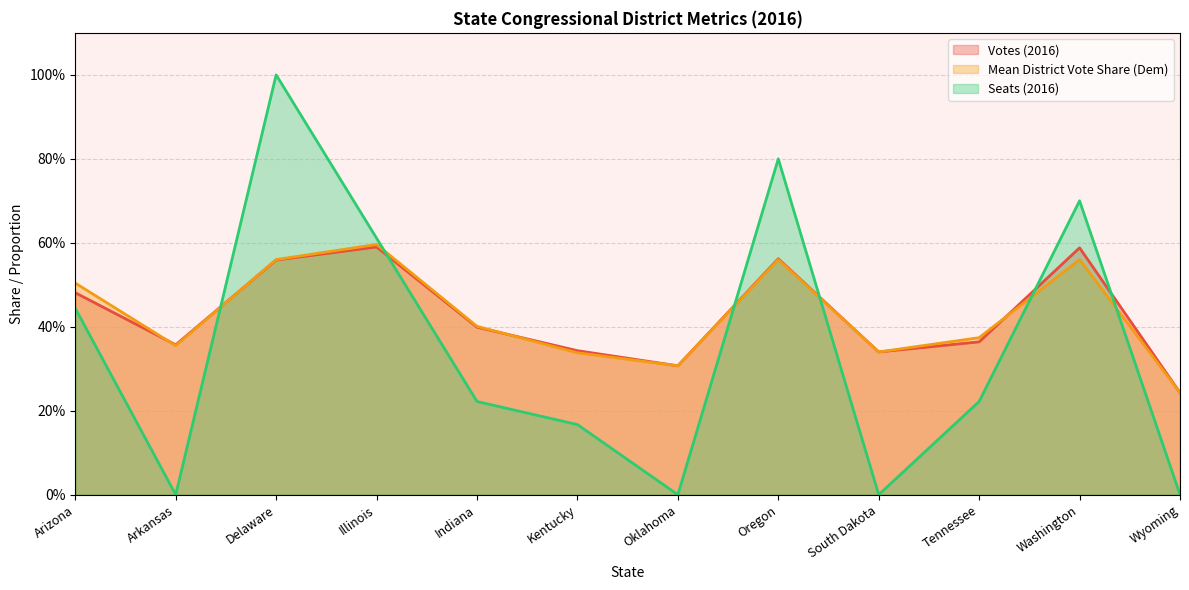

Which series has the widest spread of values?

Seats (2016)